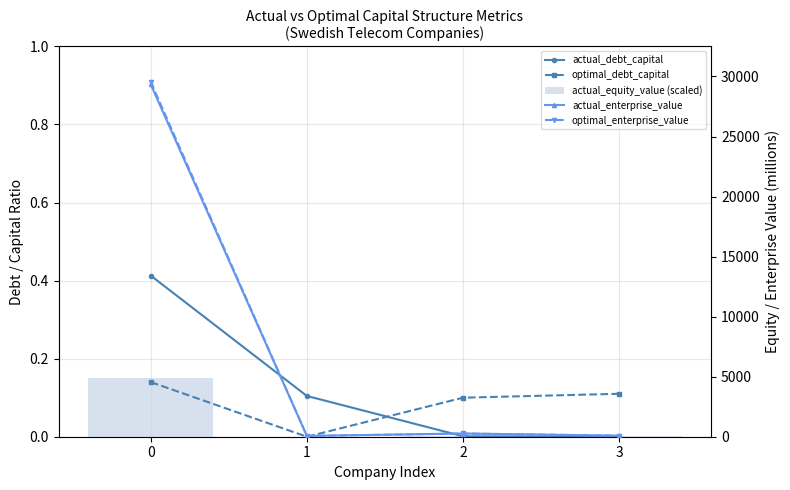

Reading right to left, what are all the values shown in this chart?

actual_debt_capital: 3=0.0	2=0.0	1=0.1	0=0.4
optimal_debt_capital: 3=0.1	2=0.1	1=0.0	0=0.1
actual_equity_value (scaled): 3=0.0	2=0.0	1=0.0	0=0.1
actual_enterprise_value: 3=85.9	2=267.9	1=63.8	0=29332.7
optimal_enterprise_value: 3=86.0	2=268.6	1=63.6	0=29546.3